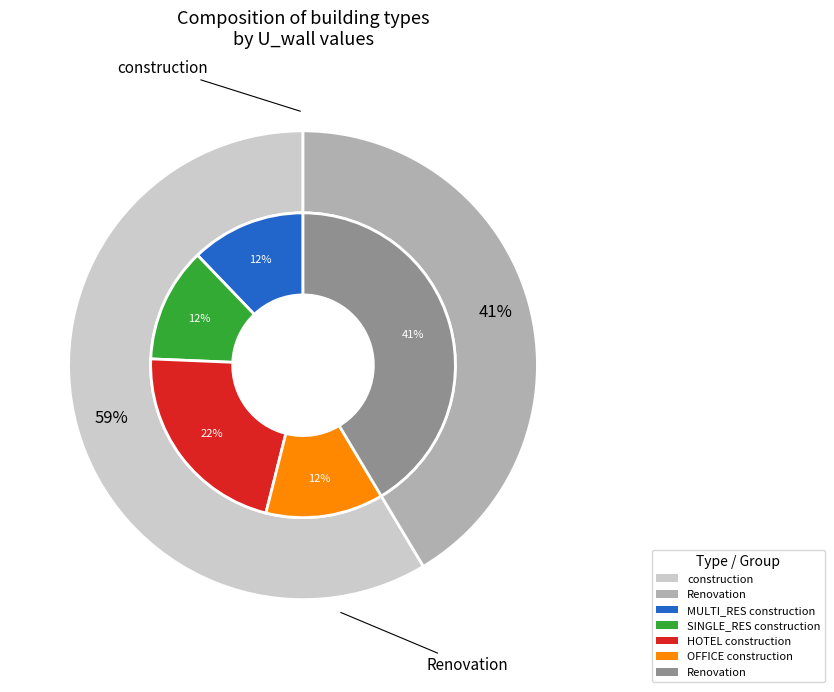

To the nearest percent, what is the difference between the largest and smallest slice percentages?

30%